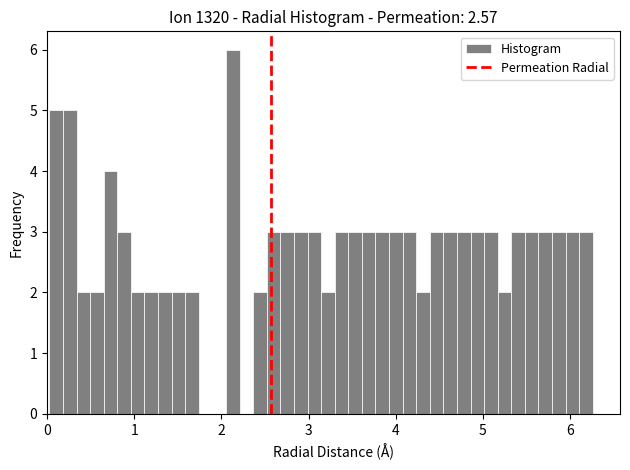

Read against the x-axis, roughly where is the centre of the tallest bar?

2.1